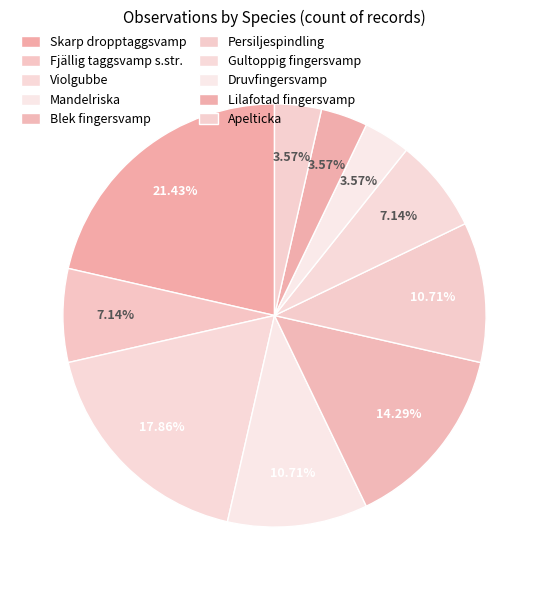

Count the number of slices in the pie.

10